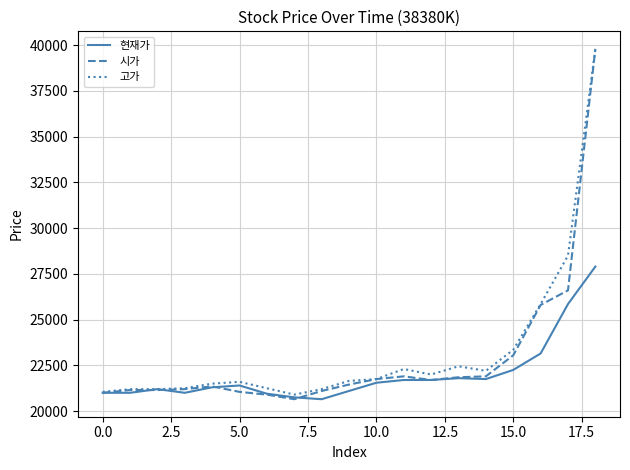

What are all the series names shown in the legend?

현재가, 시가, 고가